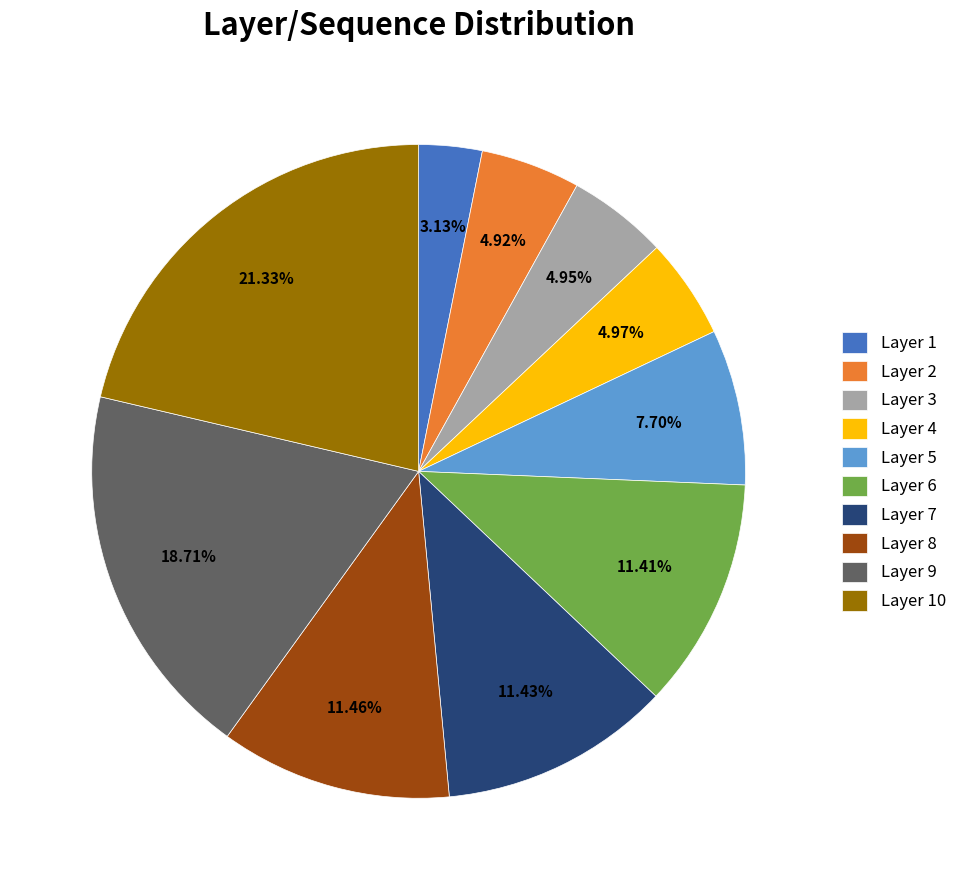

To the nearest percent, what is the average slice percentage?

10%